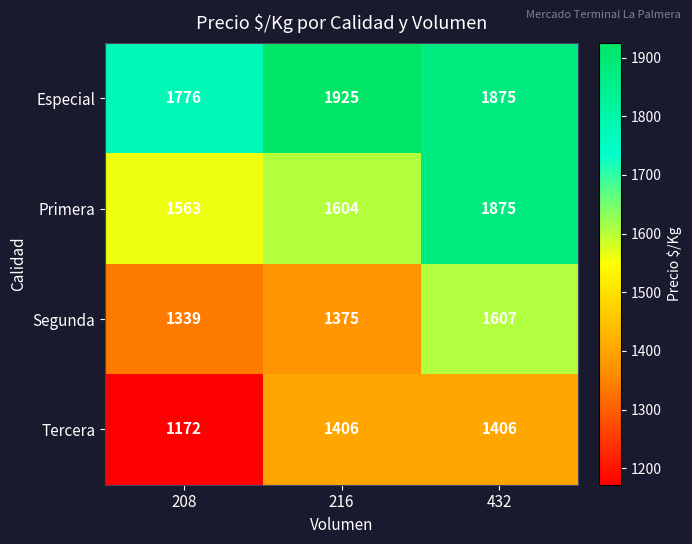

Which series has the largest total across all categories?

Especial